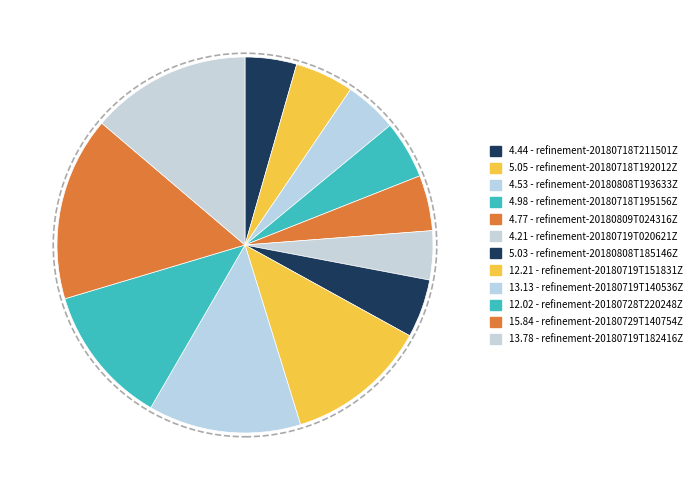

How many segments does this pie chart have?

12